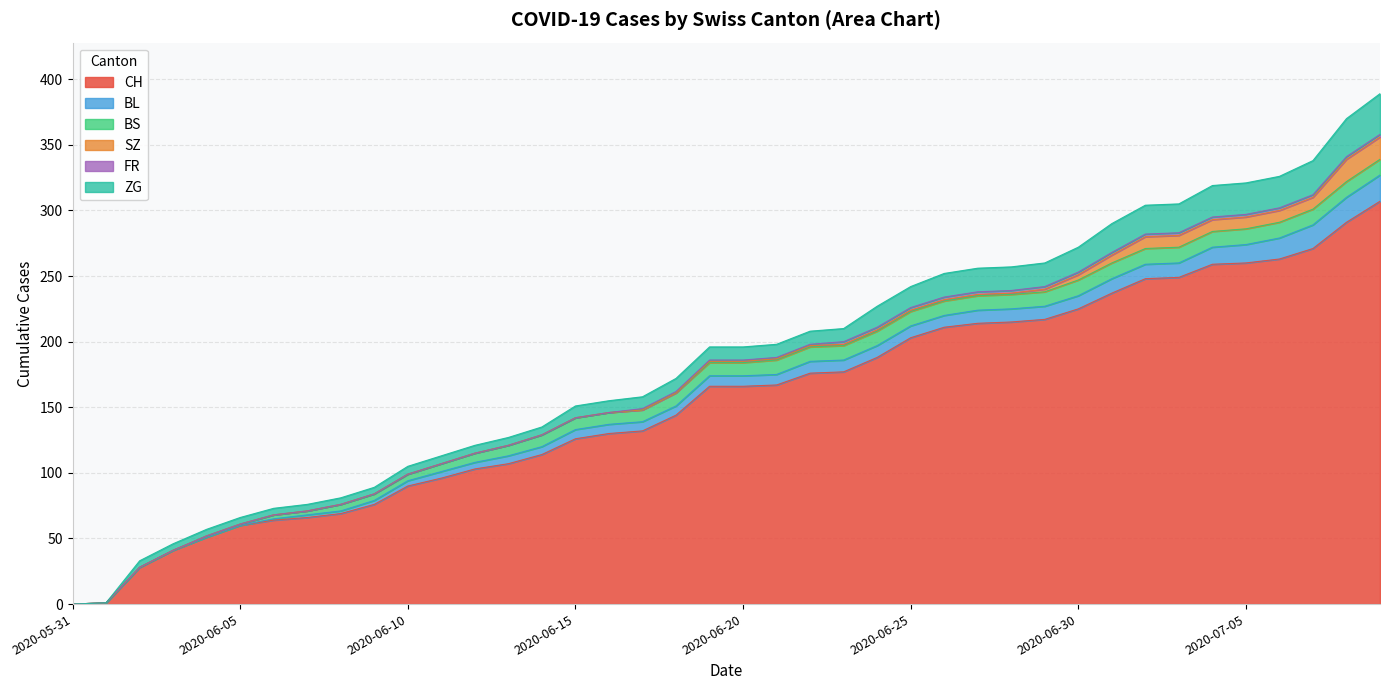

True or false: SZ has more than 1 points higher than both neighbors.

False